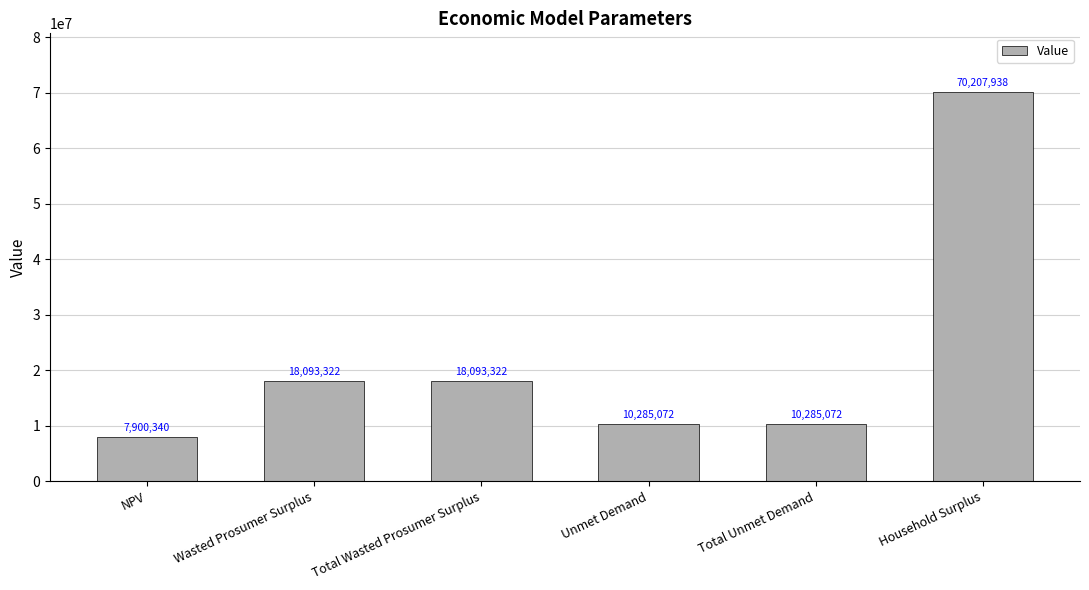

Count the number of values greater than 18093321.

3